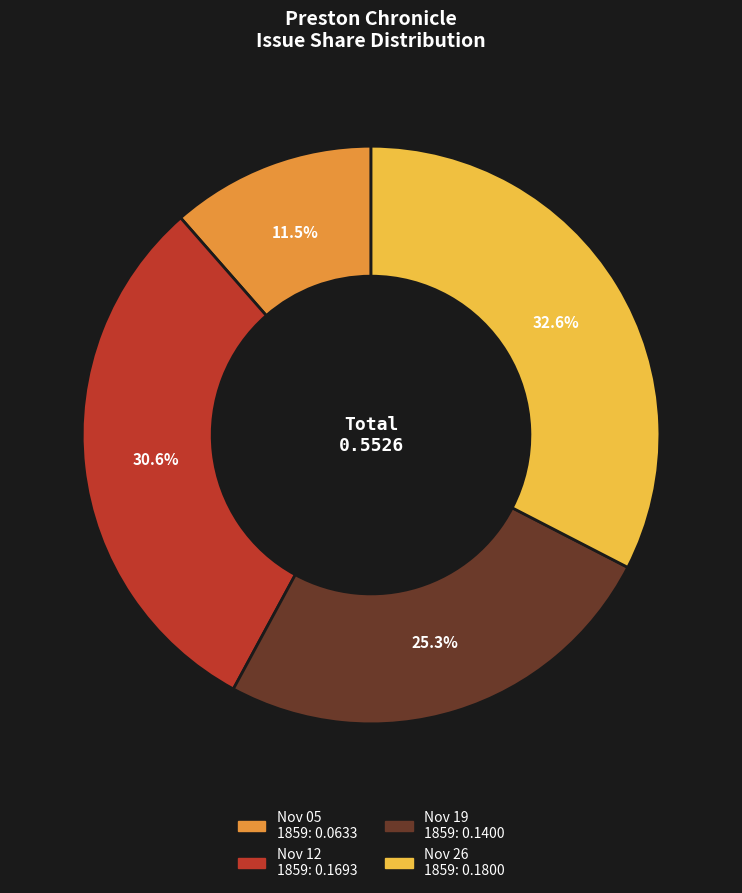

Does any single category account for the majority?

No